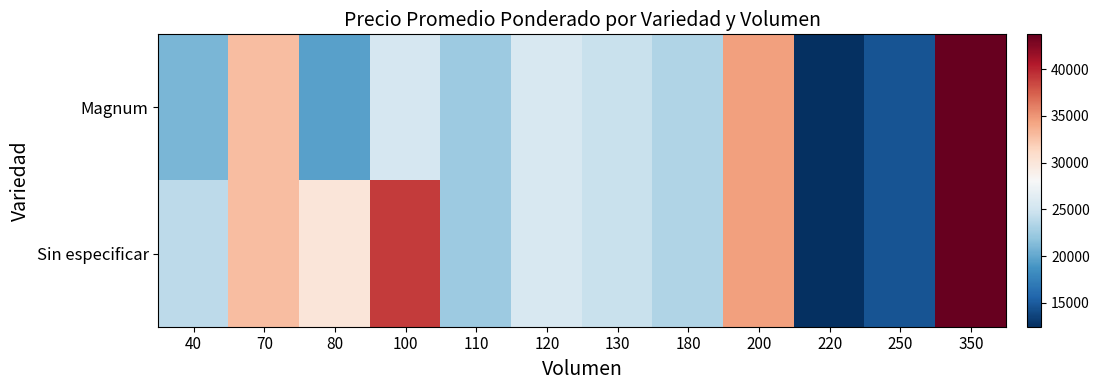

Reading right to left, extract all data points from this chart.

Magnum: 350=43714	250=14600	220=12455	200=34500	180=23444	130=24615	120=25583	110=22455	100=25500	80=19625	70=32857	40=21000
Sin especificar: 350=43714	250=14600	220=12455	200=34500	180=23444	130=24615	120=25583	110=22455	100=39000	80=30000	70=32857	40=24000